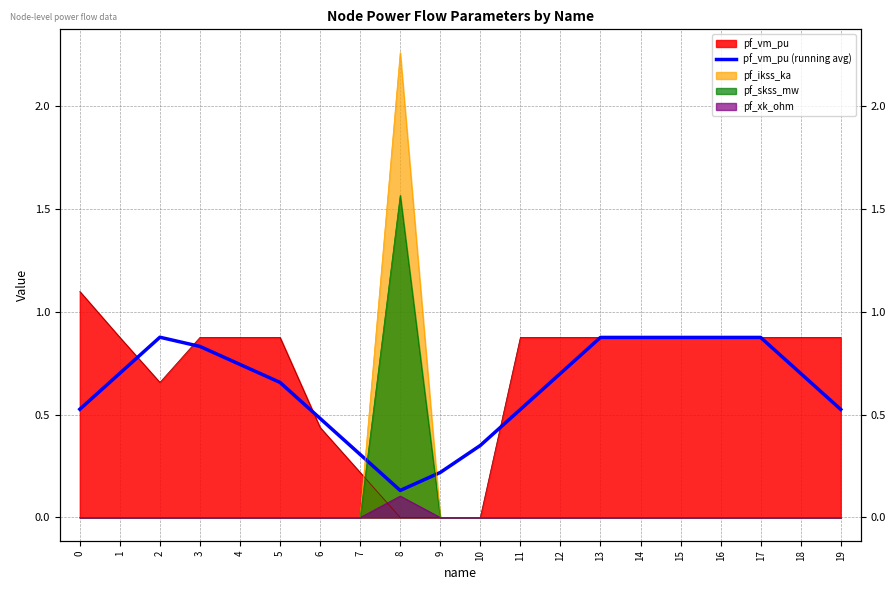

How many lines are shown in the chart?

1